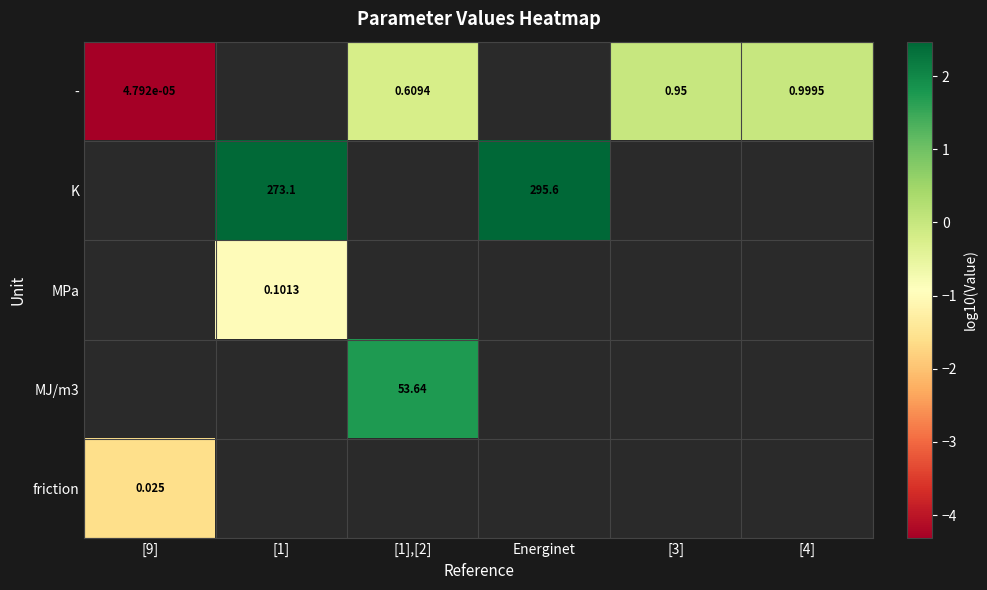

Which series has the widest spread of values?

-